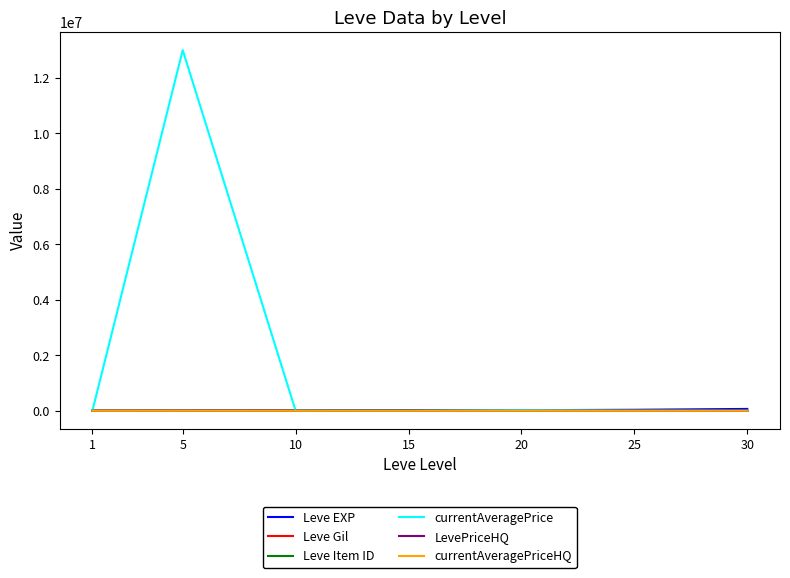

Reading left to right, transcribe all the data shown in this chart.

Leve EXP: 1=630	5=3600	10=9990	15=24790	20=21600	25=36390	30=67730
Leve Gil: 1=113	5=139	10=293	15=529	20=292	25=485	30=463
Leve Item ID: 1=5062	5=4422	10=4309	15=2685	20=2118	25=4222	30=2737
currentAveragePrice: 1=111	5=13003502	10=2005	15=2000	20=30000	25=2500	30=0
LevePriceHQ: 1=66	5=0	10=0	15=0	20=0	25=0	30=0
currentAveragePriceHQ: 1=66	5=0	10=0	15=0	20=0	25=0	30=0